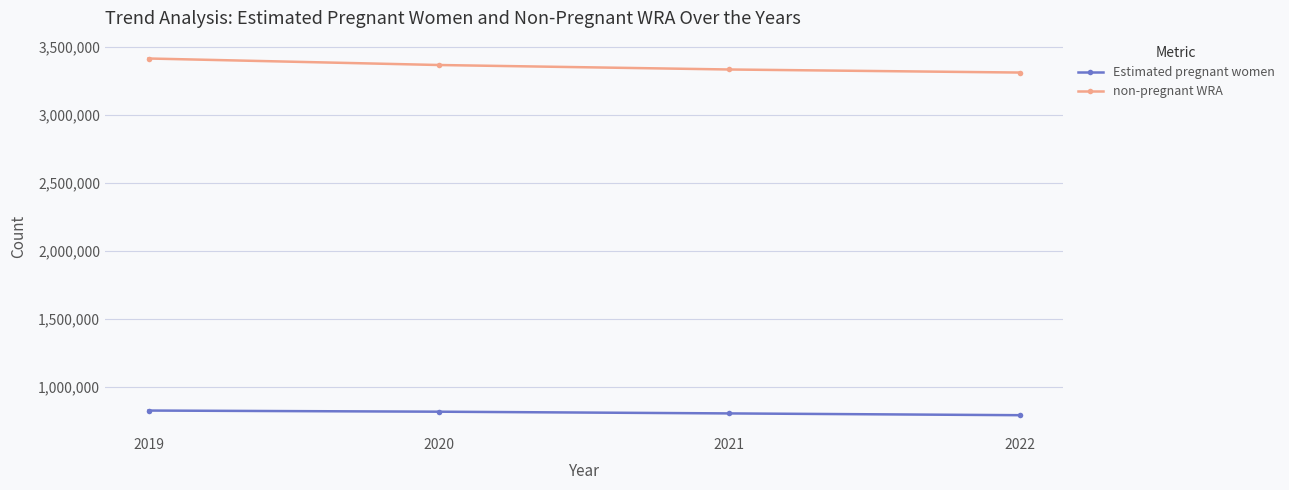

True or false: Estimated pregnant women and non-pregnant WRA intersect in this chart.

False